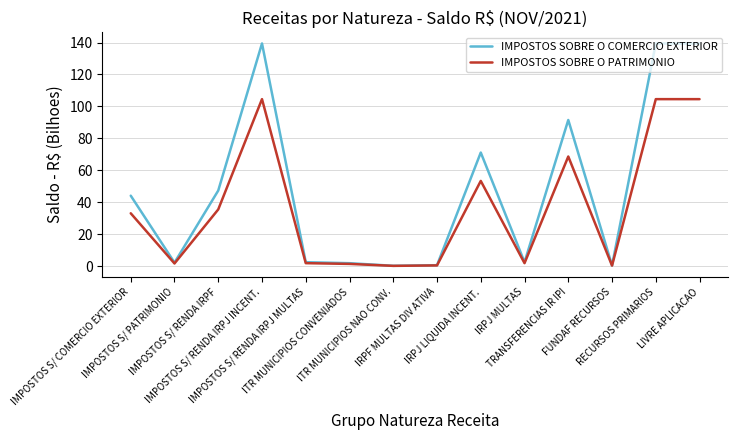

Which series has the largest total across all categories?

IMPOSTOS SOBRE O COMERCIO EXTERIOR